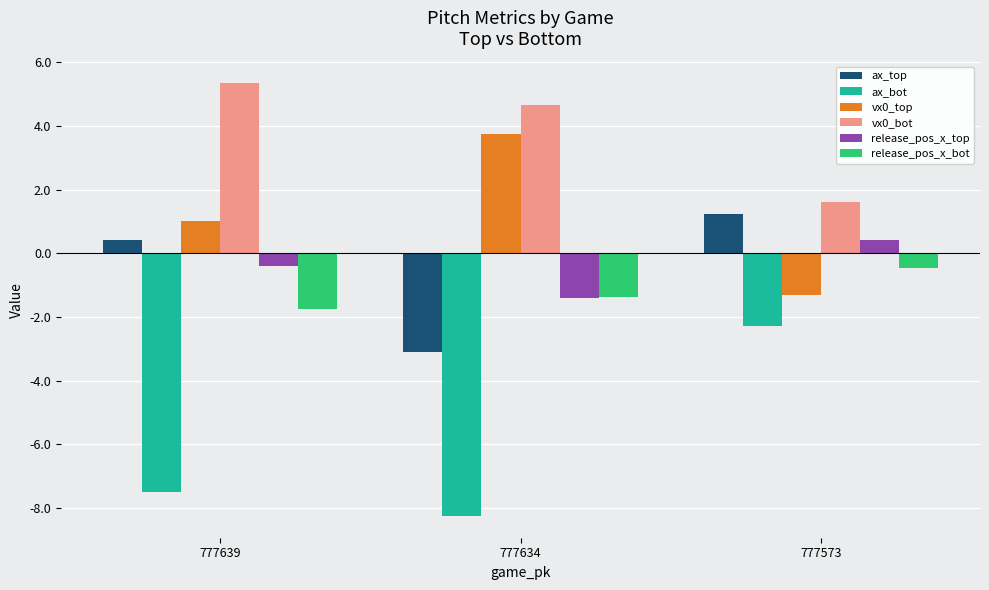

List the series in order of their peak value, lowest first.

ax_bot, release_pos_x_bot, release_pos_x_top, ax_top, vx0_top, vx0_bot